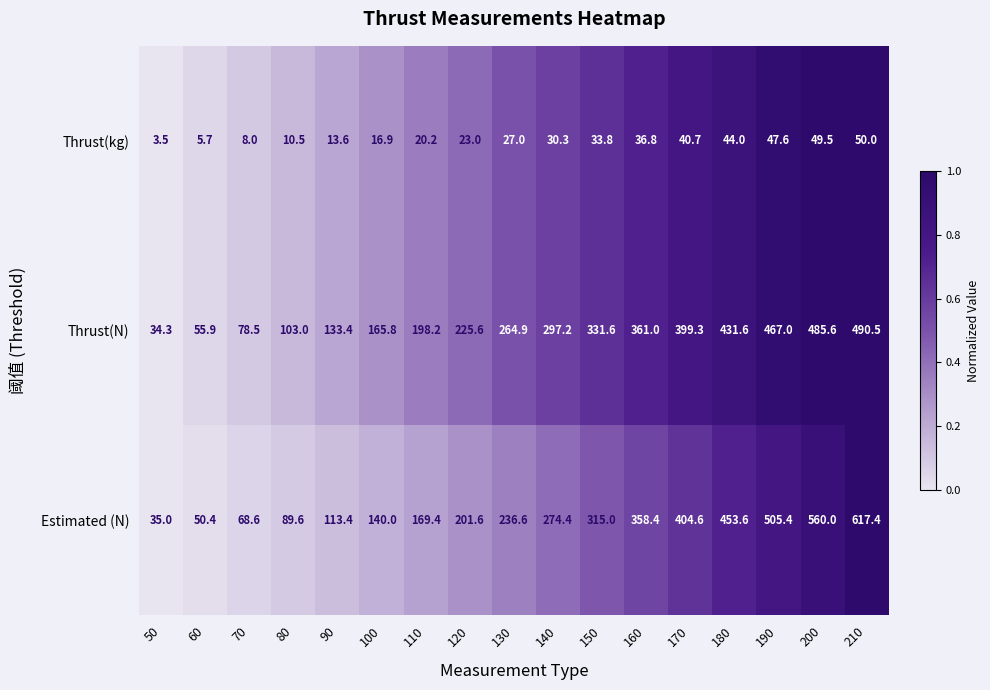

What is the total value across all series at 110?

387.8